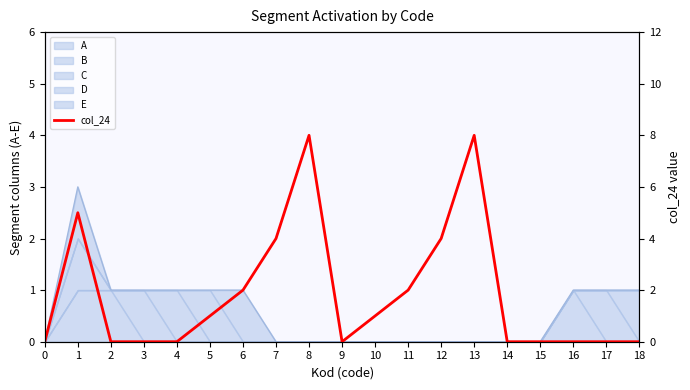

How many values exceed 0?

9